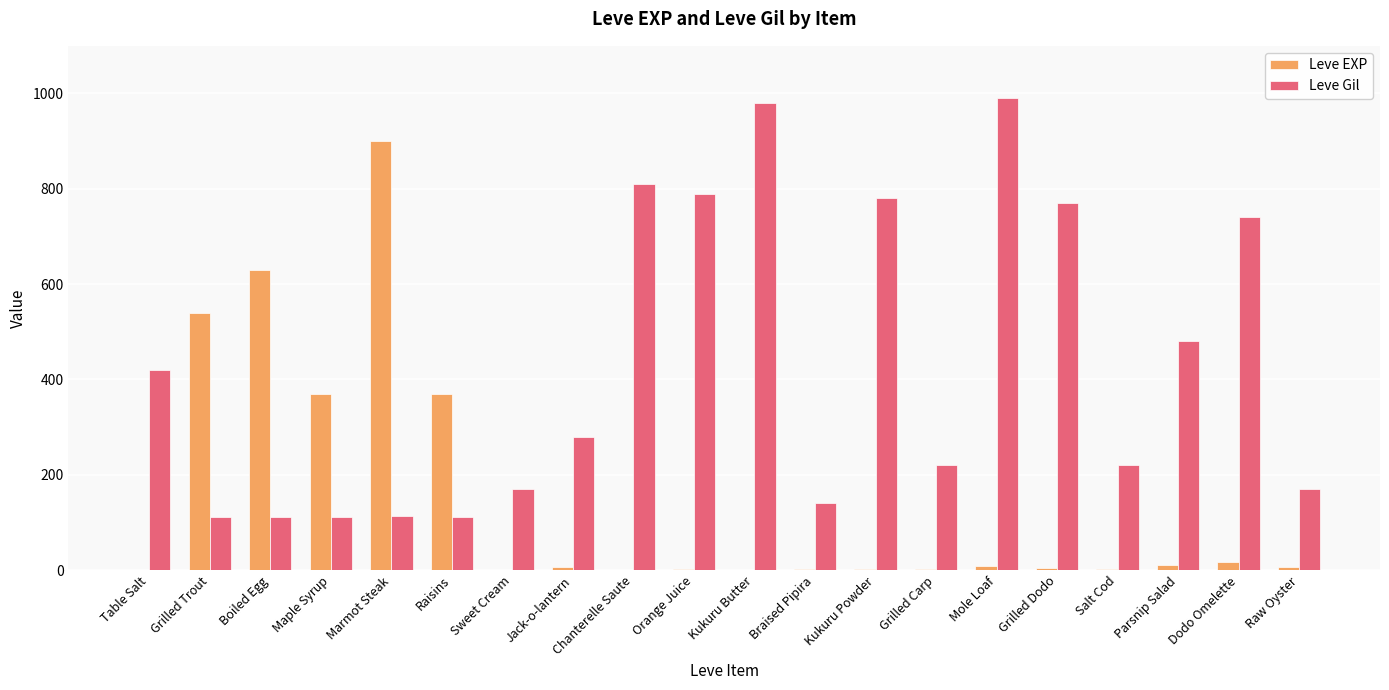

What is the maximum value for Leve Gil?

990